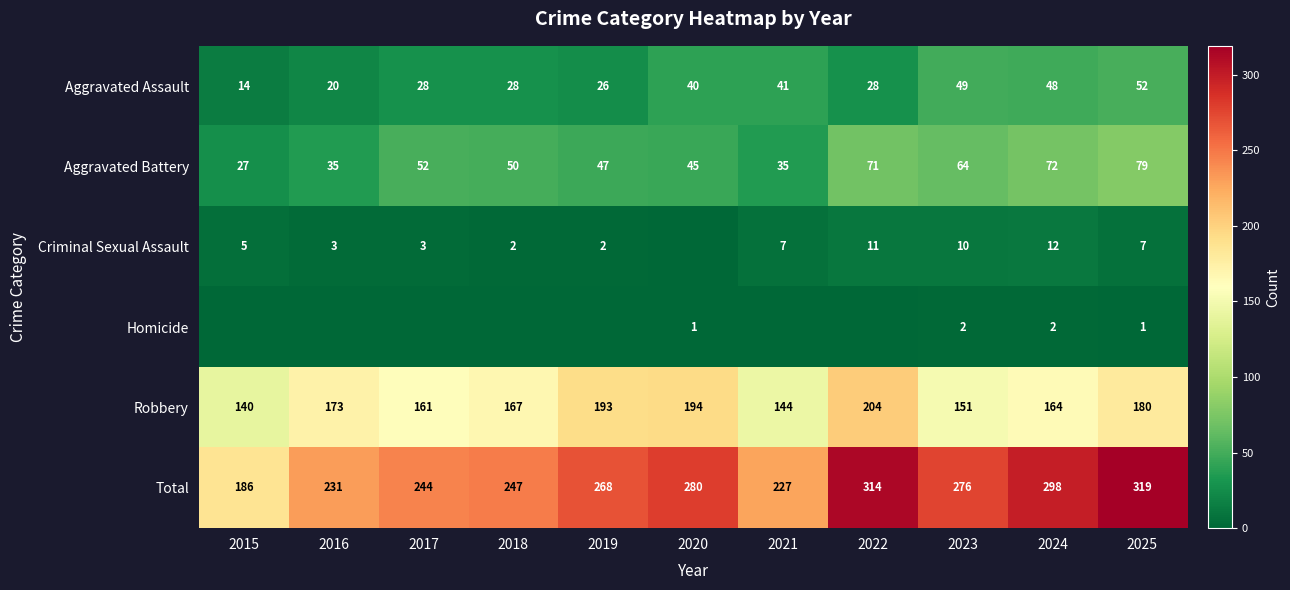

Where is Total nearest to the value 252?

2018